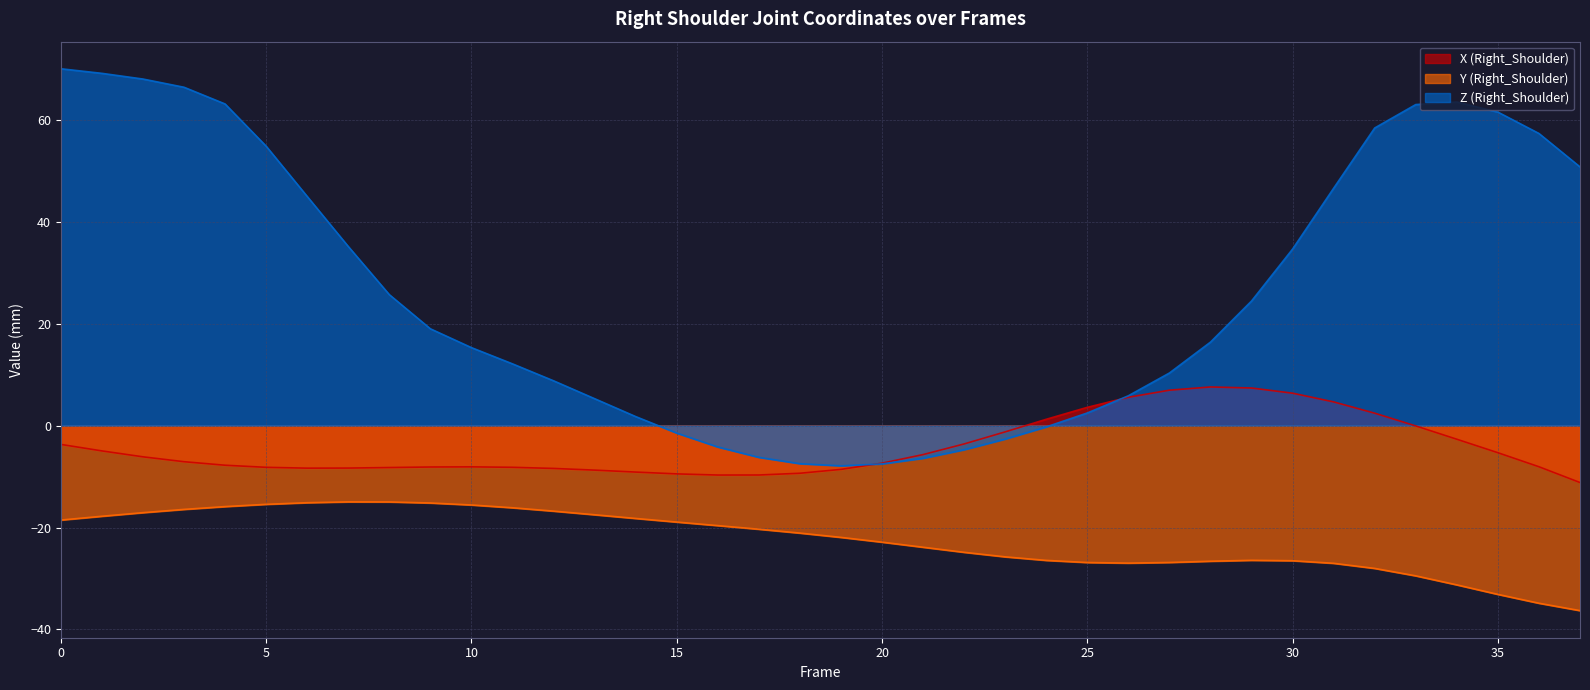

True or false: Y (Right_Shoulder) has a value of -13.9 at 22.

False